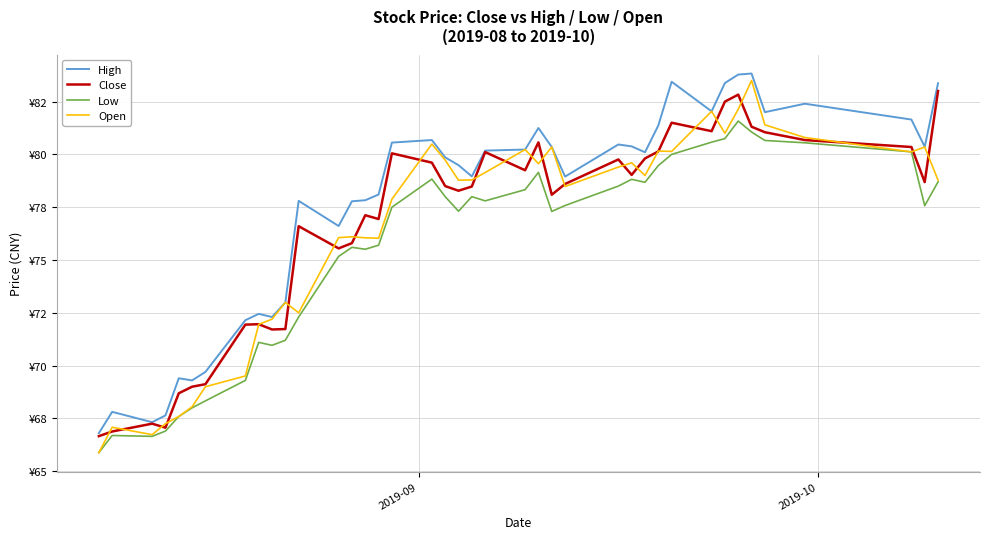

What are all the series names shown in the legend?

High, Close, Low, Open